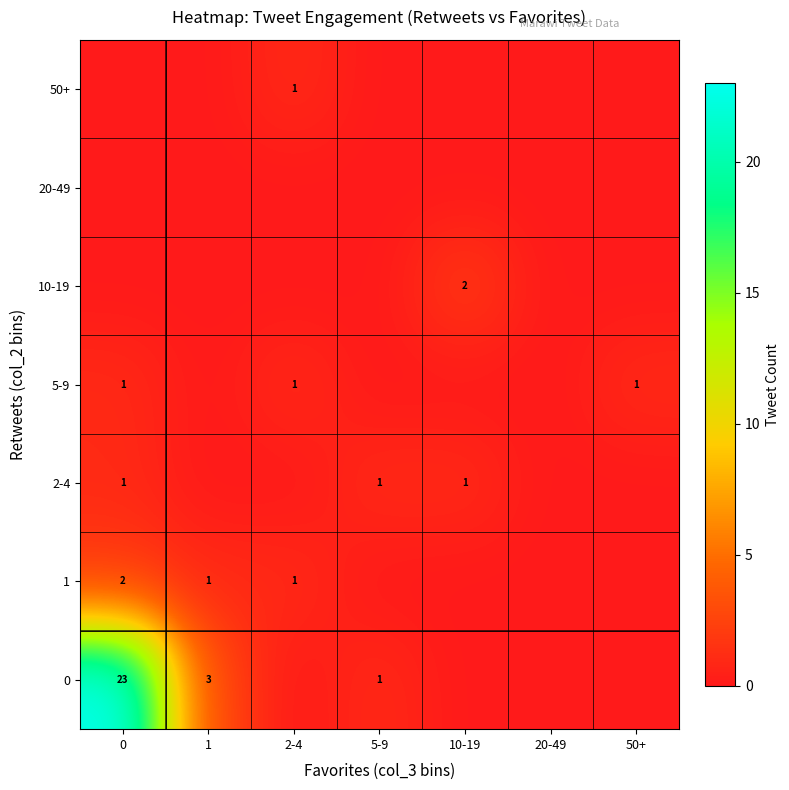

The 2-4 series shows 1 at 5-9. True or false?

True